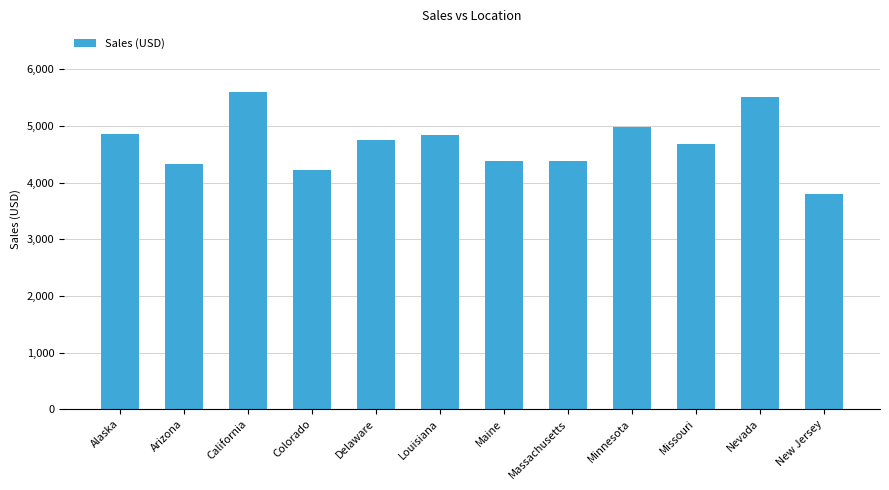

How many bars are there in total?

12